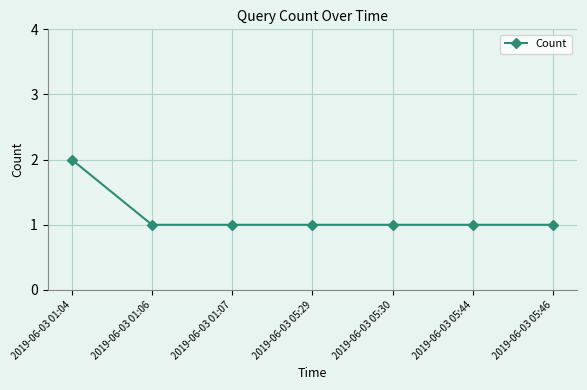

What is the label of the 3rd point from the right?

2019-06-03 05:30